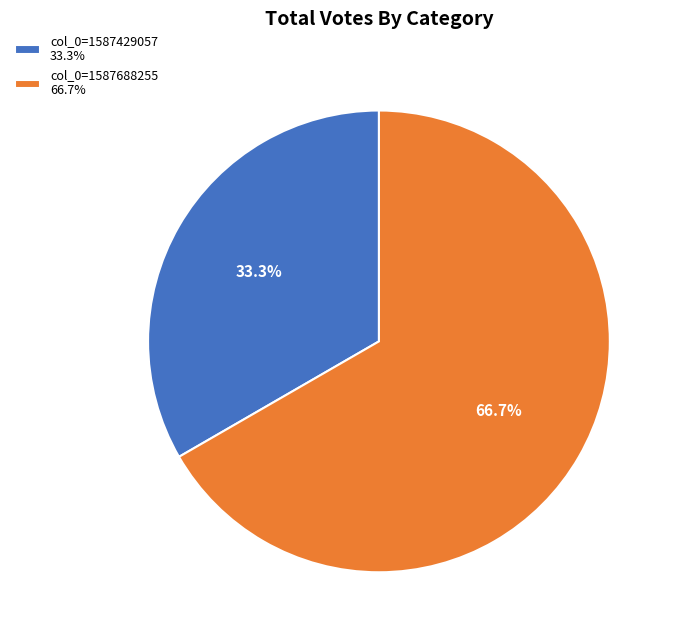

What percentage is NOT represented by col_0=1587688255 66.7%?

33.3%